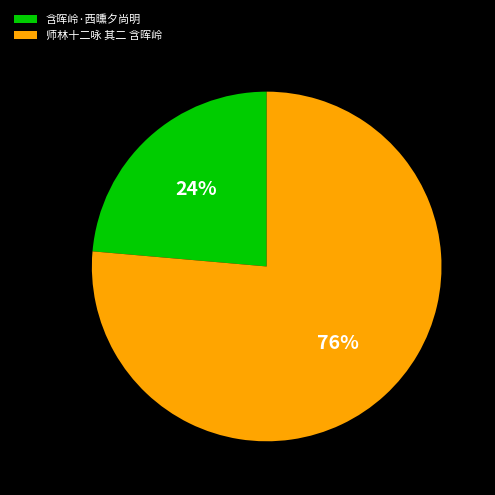

Does 师林十二咏 其二 含晖岭 represent more than half of the total?

Yes